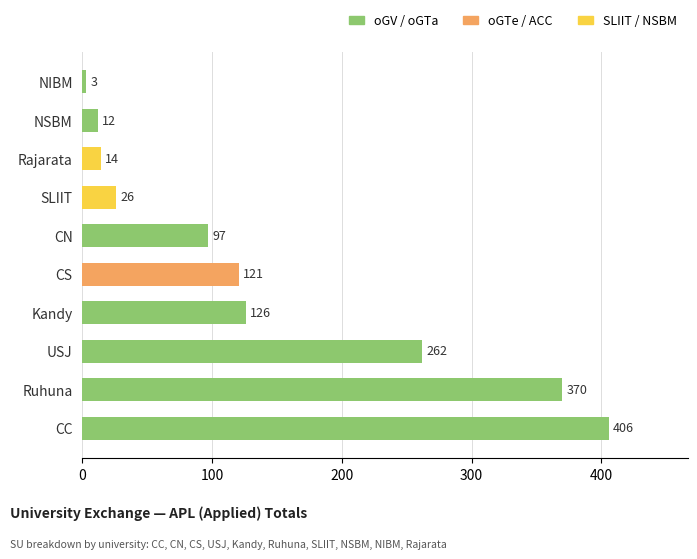

Read the value at CC.

406